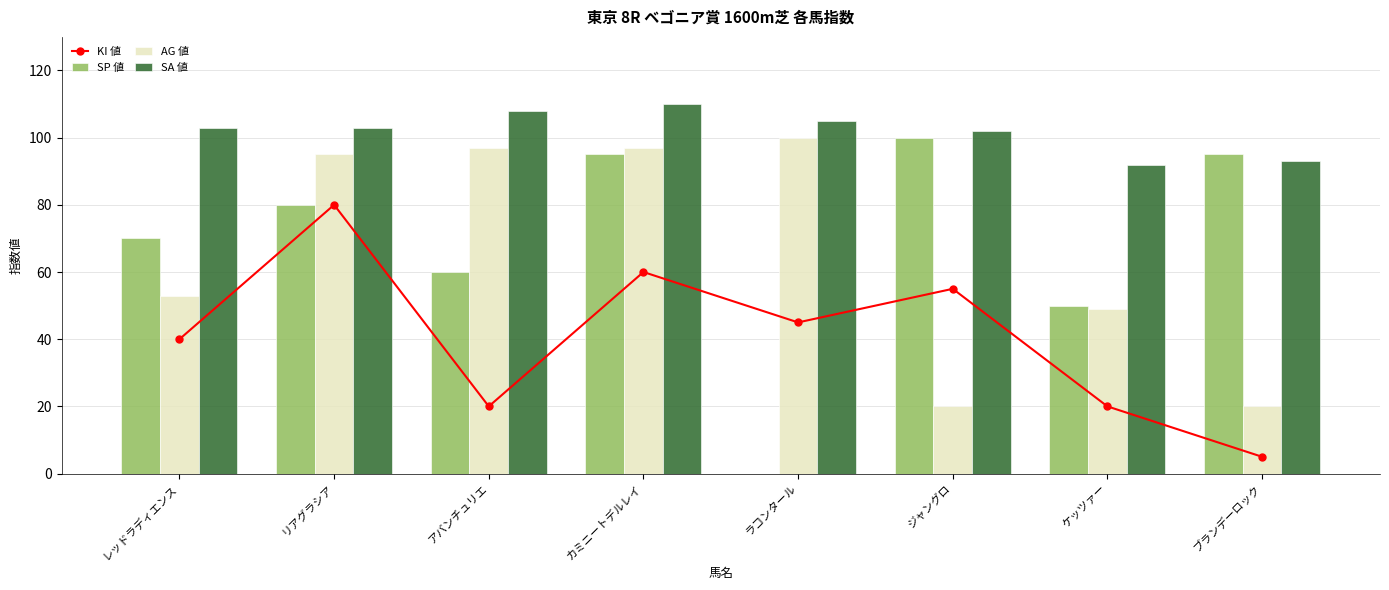

Reading left to right, transcribe all the data shown in this chart.

KI 値: 40	80	20	60	45	55	20	5
SP 値: 70	80	60	95	0	100	50	95
AG 値: 53	95	97	97	100	20	49	20
SA 値: 103	103	108	110	105	102	92	93